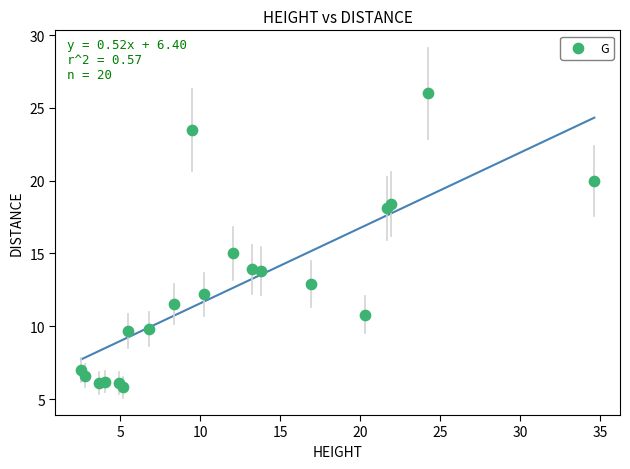

What is the range of Y values (max minus min)?

20.2